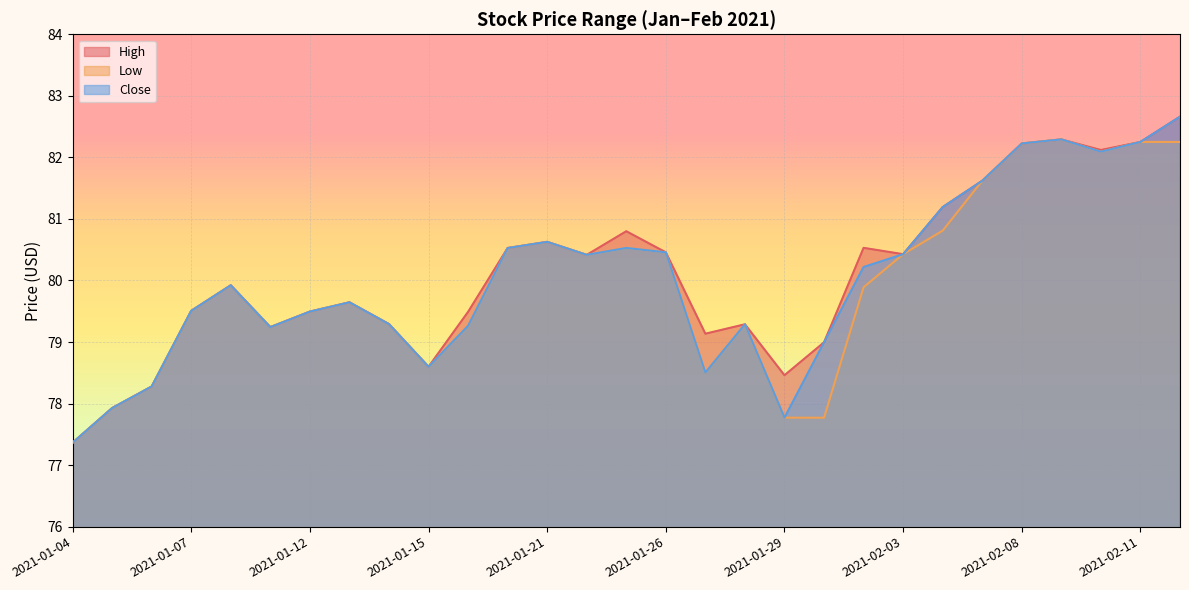

Which series changed the most between 2021-01-07 and 2021-02-05?

High